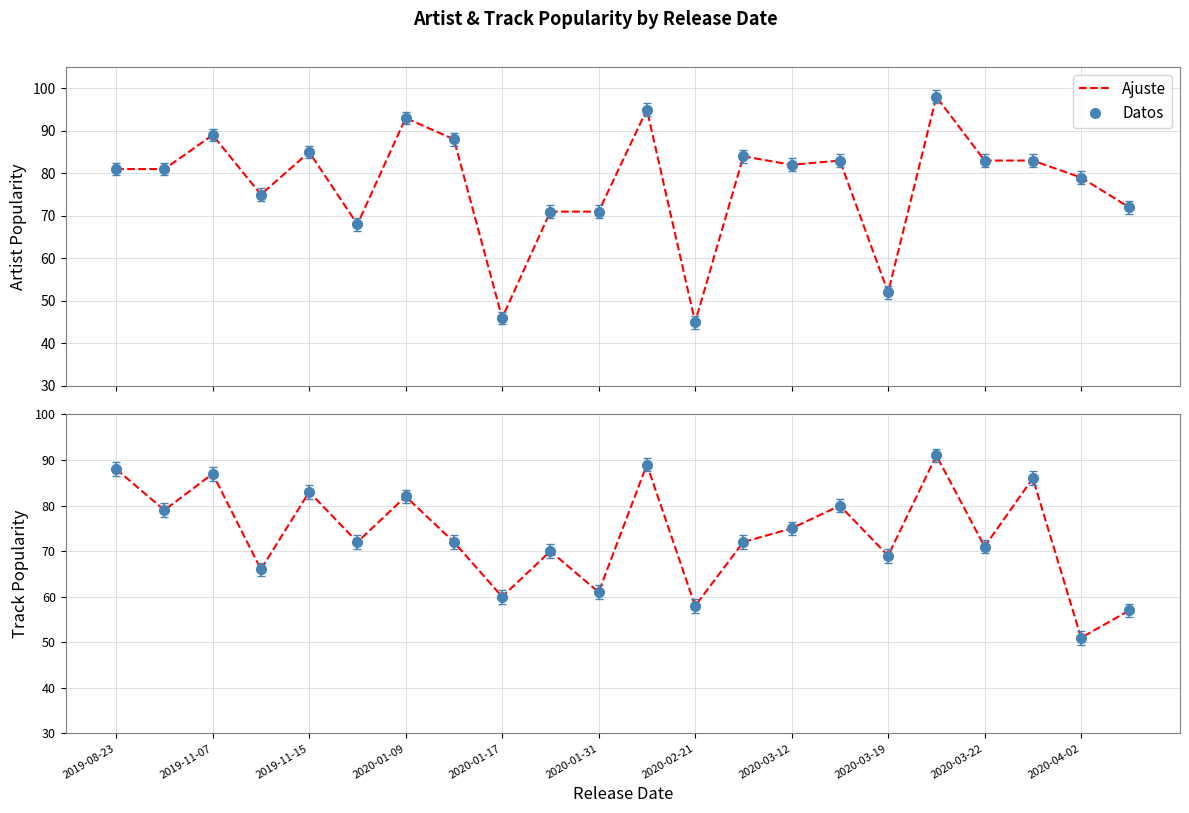

Which series has the largest total across all categories?

Ajuste